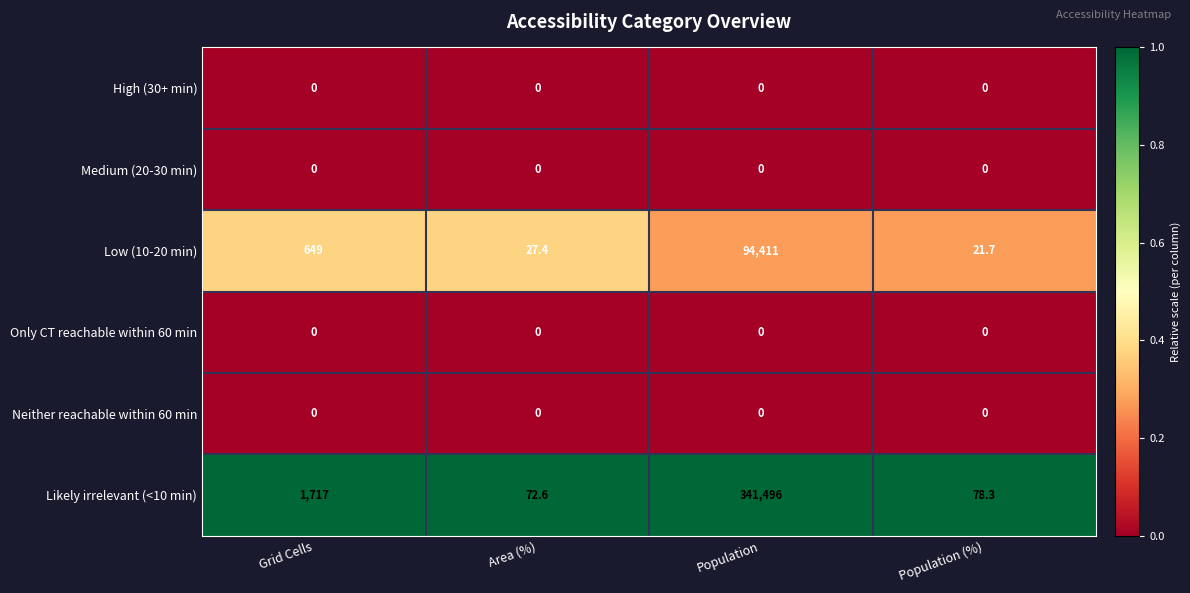

What is the spread (max minus min) of values at Area (%)?

72.6